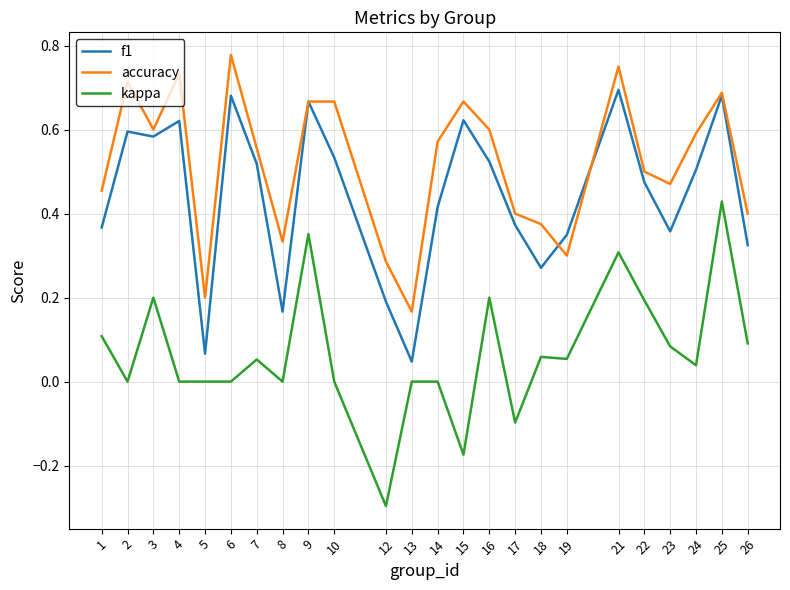

List the series in order of their overall mean, lowest first.

kappa, f1, accuracy